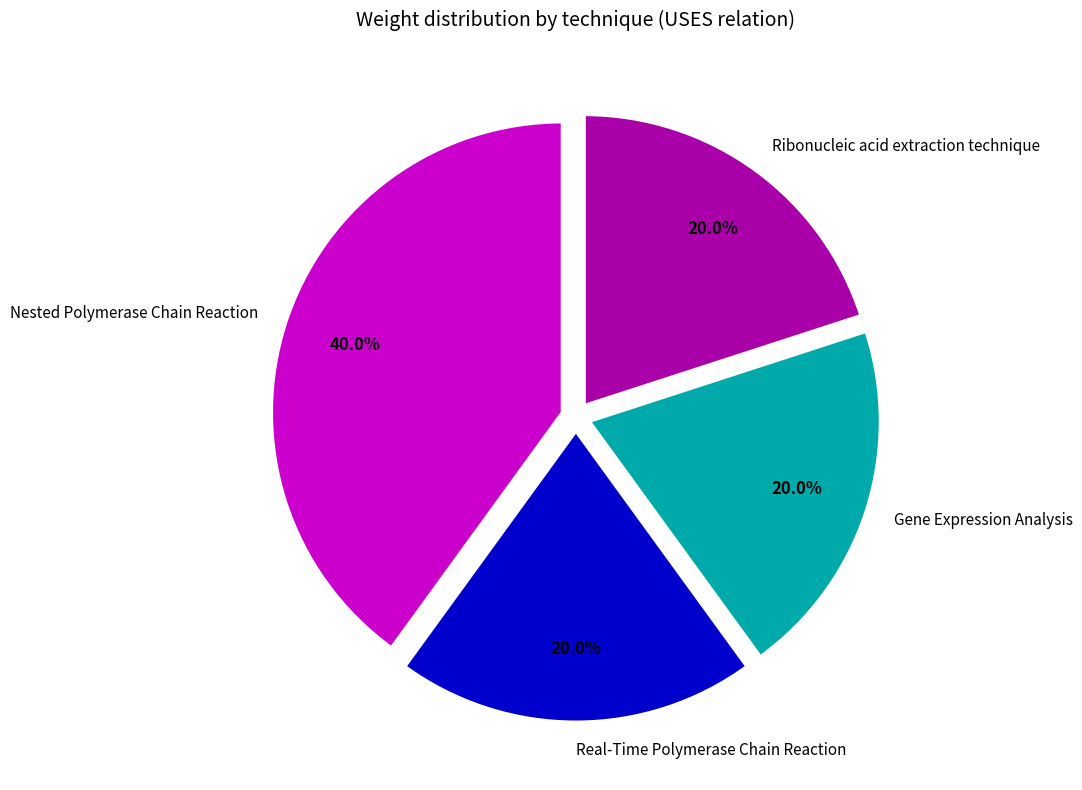

What is the largest slice in the pie chart?

Nested Polymerase Chain Reaction